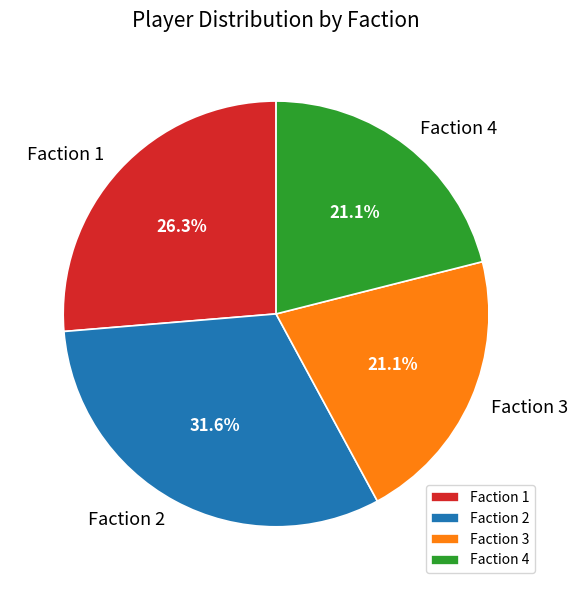

Is it true that Faction 2 is 41% of the pie?

False